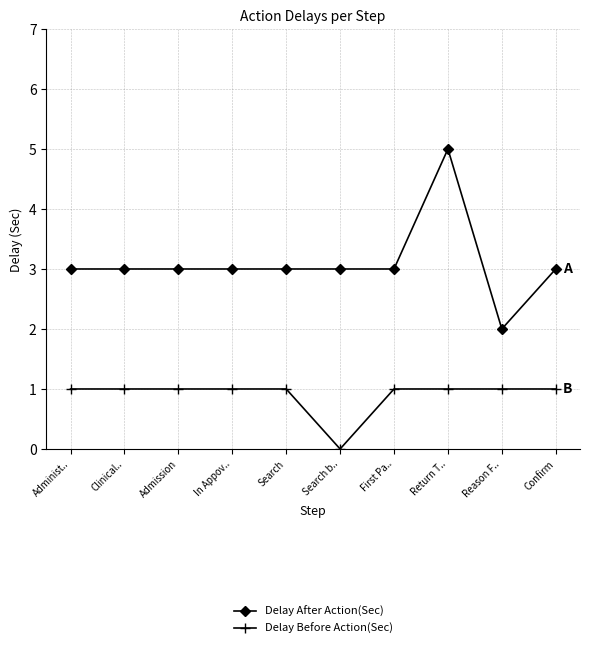

True or false: Delay After Action(Sec) and Delay Before Action(Sec) intersect in this chart.

False